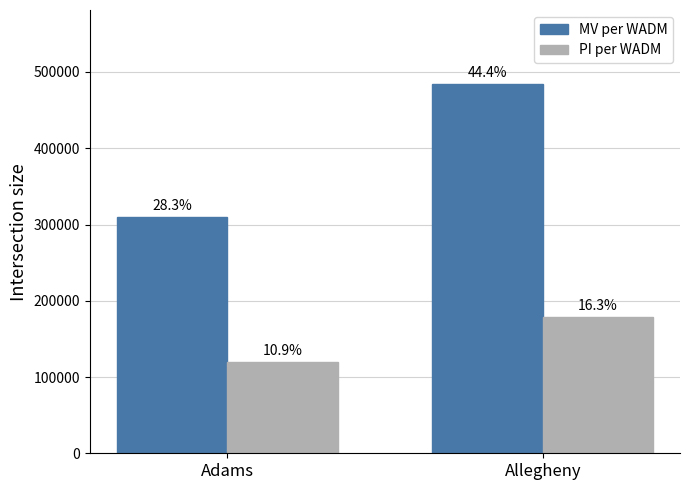

What are all the series names shown in the legend?

MV per WADM, PI per WADM